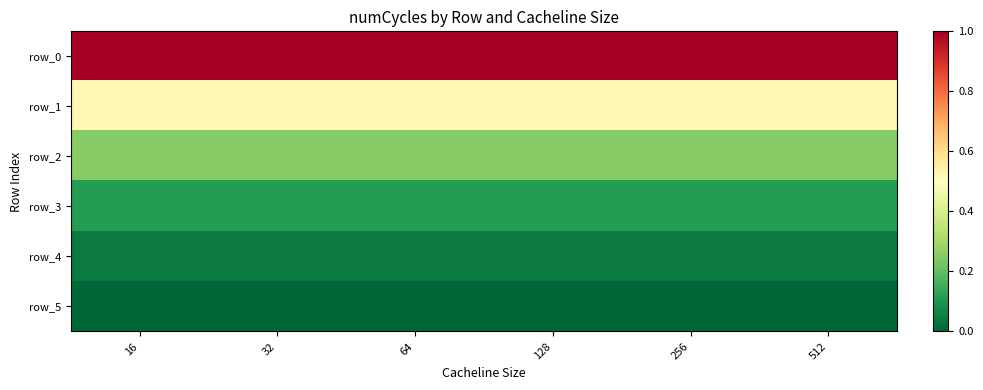

Which series has the largest range (max minus min)?

row_0